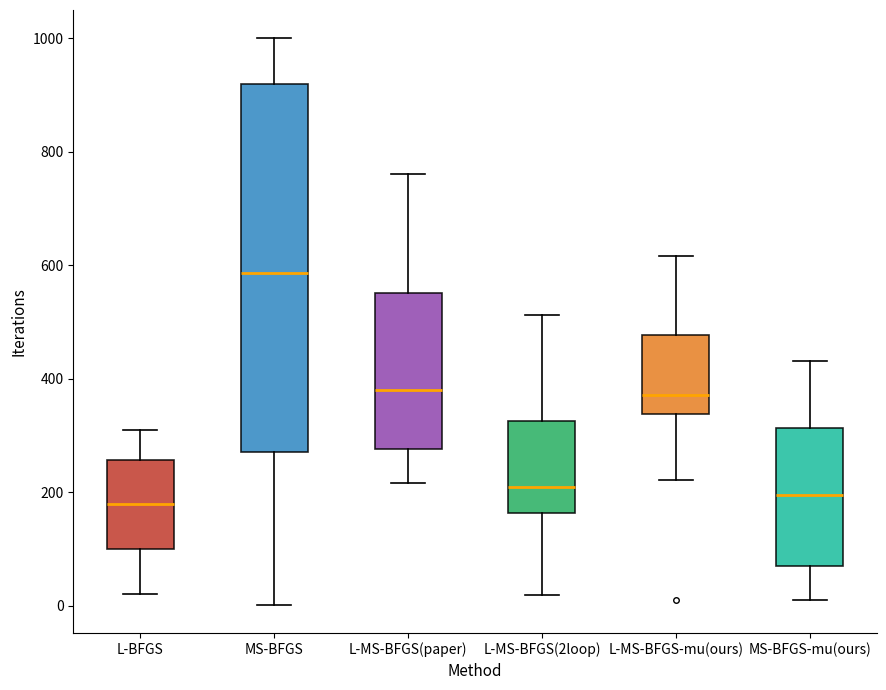

Which box has the highest median line?

MS-BFGS